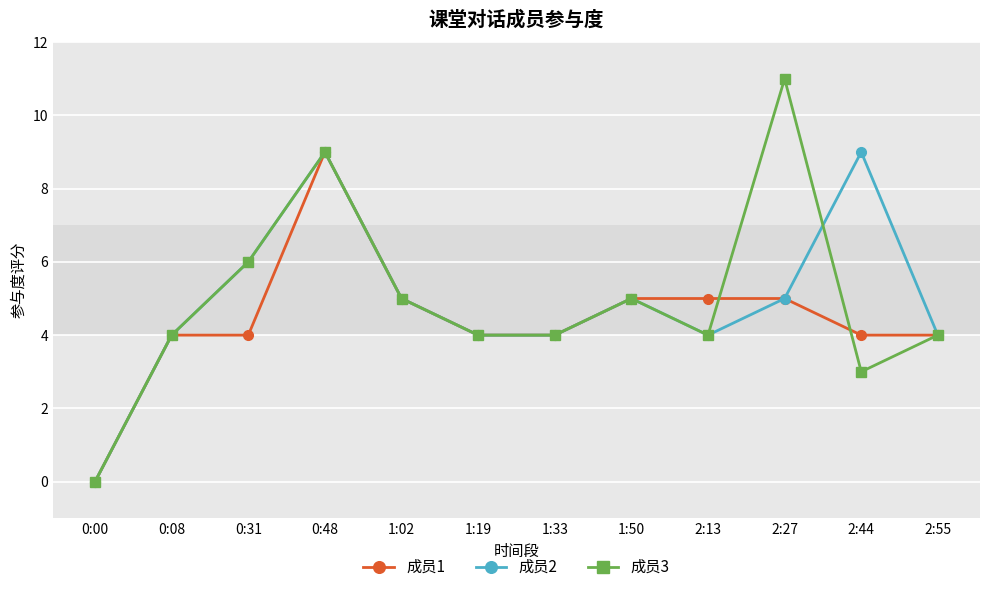

True or false: 成员3 has more than 2 interior local peaks.

True